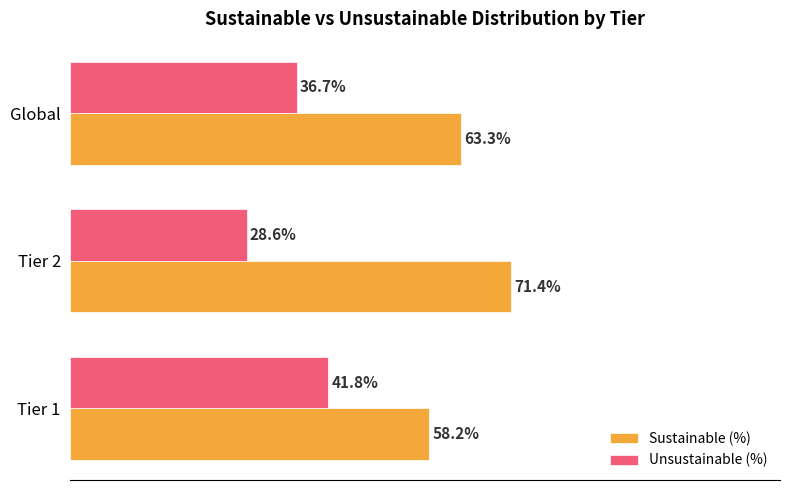

At Tier 1, list the series in order from smallest to largest.

Unsustainable (%), Sustainable (%)